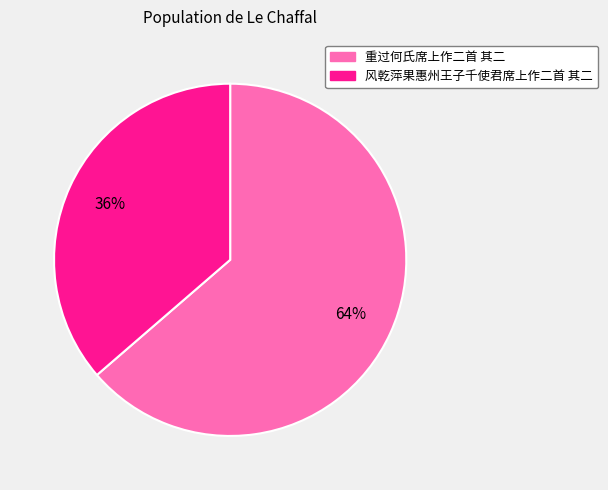

To the nearest percent, what percentage of the pie is 重过何氏席上作二首 其二?

64%